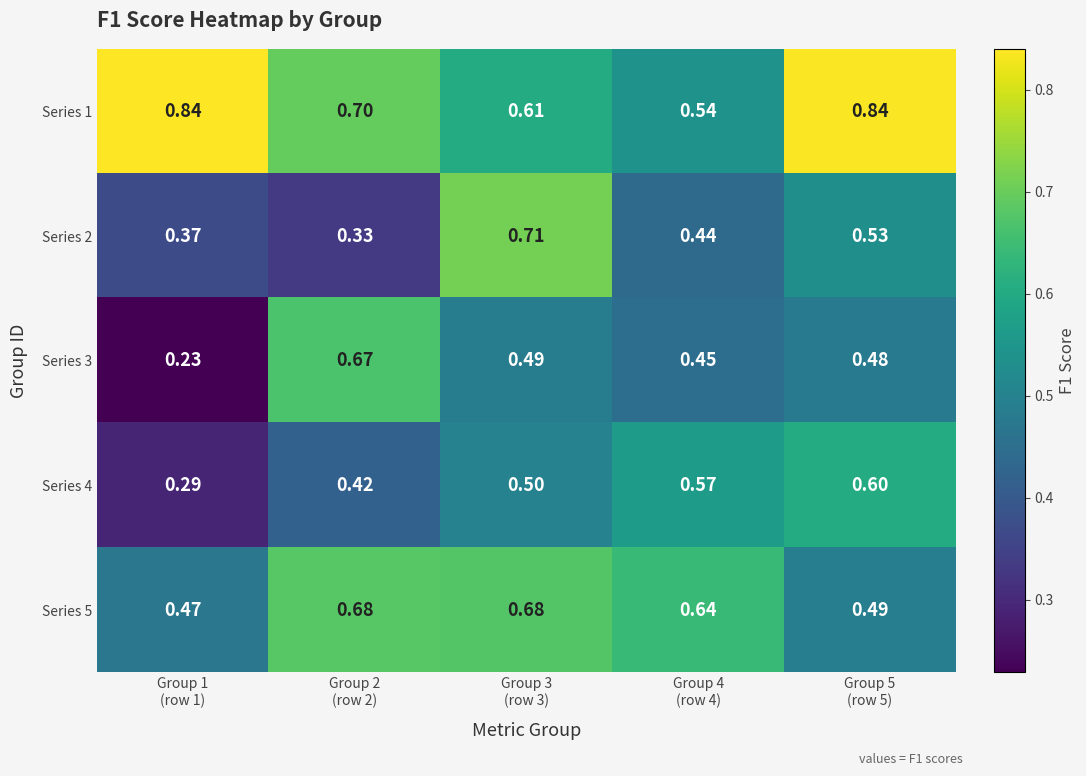

Count the number of data series in this chart.

5